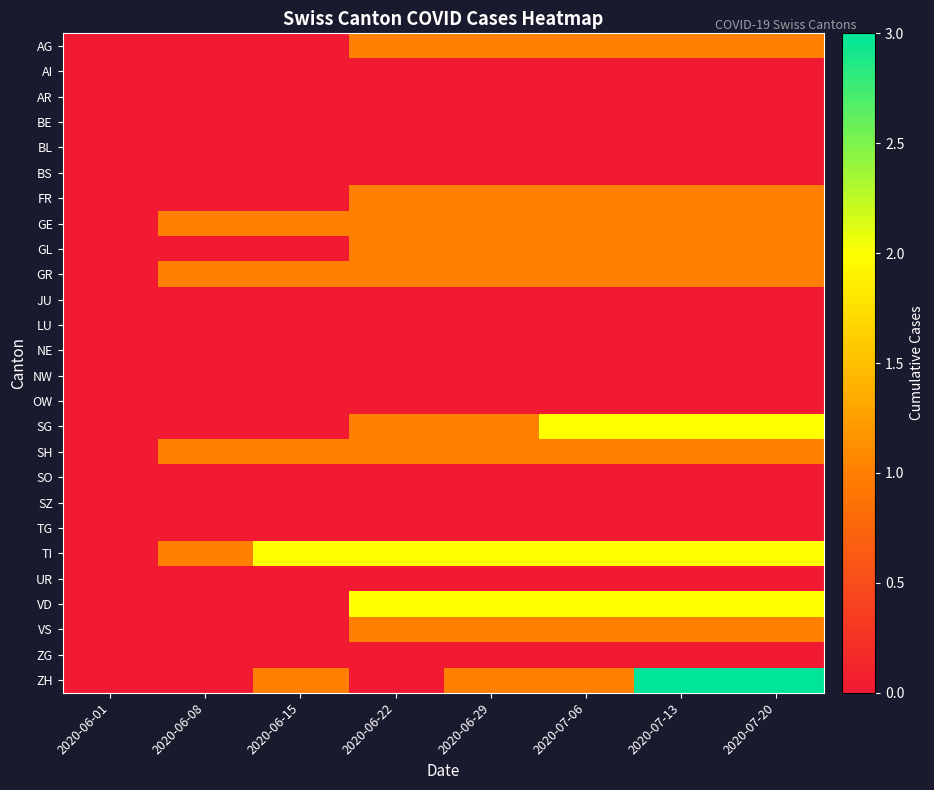

Reading left to right, what are all the values shown in this chart?

AG: 2020-06-01=0	2020-06-08=0	2020-06-15=0	2020-06-22=1	2020-06-29=1	2020-07-06=1	2020-07-13=1	2020-07-20=1
AI: 2020-06-01=0	2020-06-08=0	2020-06-15=0	2020-06-22=0	2020-06-29=0	2020-07-06=0	2020-07-13=0	2020-07-20=0
AR: 2020-06-01=0	2020-06-08=0	2020-06-15=0	2020-06-22=0	2020-06-29=0	2020-07-06=0	2020-07-13=0	2020-07-20=0
BE: 2020-06-01=0	2020-06-08=0	2020-06-15=0	2020-06-22=0	2020-06-29=0	2020-07-06=0	2020-07-13=0	2020-07-20=0
BL: 2020-06-01=0	2020-06-08=0	2020-06-15=0	2020-06-22=0	2020-06-29=0	2020-07-06=0	2020-07-13=0	2020-07-20=0
BS: 2020-06-01=0	2020-06-08=0	2020-06-15=0	2020-06-22=0	2020-06-29=0	2020-07-06=0	2020-07-13=0	2020-07-20=0
FR: 2020-06-01=0	2020-06-08=0	2020-06-15=0	2020-06-22=1	2020-06-29=1	2020-07-06=1	2020-07-13=1	2020-07-20=1
GE: 2020-06-01=0	2020-06-08=1	2020-06-15=1	2020-06-22=1	2020-06-29=1	2020-07-06=1	2020-07-13=1	2020-07-20=1
GL: 2020-06-01=0	2020-06-08=0	2020-06-15=0	2020-06-22=1	2020-06-29=1	2020-07-06=1	2020-07-13=1	2020-07-20=1
GR: 2020-06-01=0	2020-06-08=1	2020-06-15=1	2020-06-22=1	2020-06-29=1	2020-07-06=1	2020-07-13=1	2020-07-20=1
JU: 2020-06-01=0	2020-06-08=0	2020-06-15=0	2020-06-22=0	2020-06-29=0	2020-07-06=0	2020-07-13=0	2020-07-20=0
LU: 2020-06-01=0	2020-06-08=0	2020-06-15=0	2020-06-22=0	2020-06-29=0	2020-07-06=0	2020-07-13=0	2020-07-20=0
NE: 2020-06-01=0	2020-06-08=0	2020-06-15=0	2020-06-22=0	2020-06-29=0	2020-07-06=0	2020-07-13=0	2020-07-20=0
NW: 2020-06-01=0	2020-06-08=0	2020-06-15=0	2020-06-22=0	2020-06-29=0	2020-07-06=0	2020-07-13=0	2020-07-20=0
OW: 2020-06-01=0	2020-06-08=0	2020-06-15=0	2020-06-22=0	2020-06-29=0	2020-07-06=0	2020-07-13=0	2020-07-20=0
SG: 2020-06-01=0	2020-06-08=0	2020-06-15=0	2020-06-22=1	2020-06-29=1	2020-07-06=2	2020-07-13=2	2020-07-20=2
SH: 2020-06-01=0	2020-06-08=1	2020-06-15=1	2020-06-22=1	2020-06-29=1	2020-07-06=1	2020-07-13=1	2020-07-20=1
SO: 2020-06-01=0	2020-06-08=0	2020-06-15=0	2020-06-22=0	2020-06-29=0	2020-07-06=0	2020-07-13=0	2020-07-20=0
SZ: 2020-06-01=0	2020-06-08=0	2020-06-15=0	2020-06-22=0	2020-06-29=0	2020-07-06=0	2020-07-13=0	2020-07-20=0
TG: 2020-06-01=0	2020-06-08=0	2020-06-15=0	2020-06-22=0	2020-06-29=0	2020-07-06=0	2020-07-13=0	2020-07-20=0
TI: 2020-06-01=0	2020-06-08=1	2020-06-15=2	2020-06-22=2	2020-06-29=2	2020-07-06=2	2020-07-13=2	2020-07-20=2
UR: 2020-06-01=0	2020-06-08=0	2020-06-15=0	2020-06-22=0	2020-06-29=0	2020-07-06=0	2020-07-13=0	2020-07-20=0
VD: 2020-06-01=0	2020-06-08=0	2020-06-15=0	2020-06-22=2	2020-06-29=2	2020-07-06=2	2020-07-13=2	2020-07-20=2
VS: 2020-06-01=0	2020-06-08=0	2020-06-15=0	2020-06-22=1	2020-06-29=1	2020-07-06=1	2020-07-13=1	2020-07-20=1
ZG: 2020-06-01=0	2020-06-08=0	2020-06-15=0	2020-06-22=0	2020-06-29=0	2020-07-06=0	2020-07-13=0	2020-07-20=0
ZH: 2020-06-01=0	2020-06-08=0	2020-06-15=1	2020-06-22=0	2020-06-29=1	2020-07-06=1	2020-07-13=3	2020-07-20=3